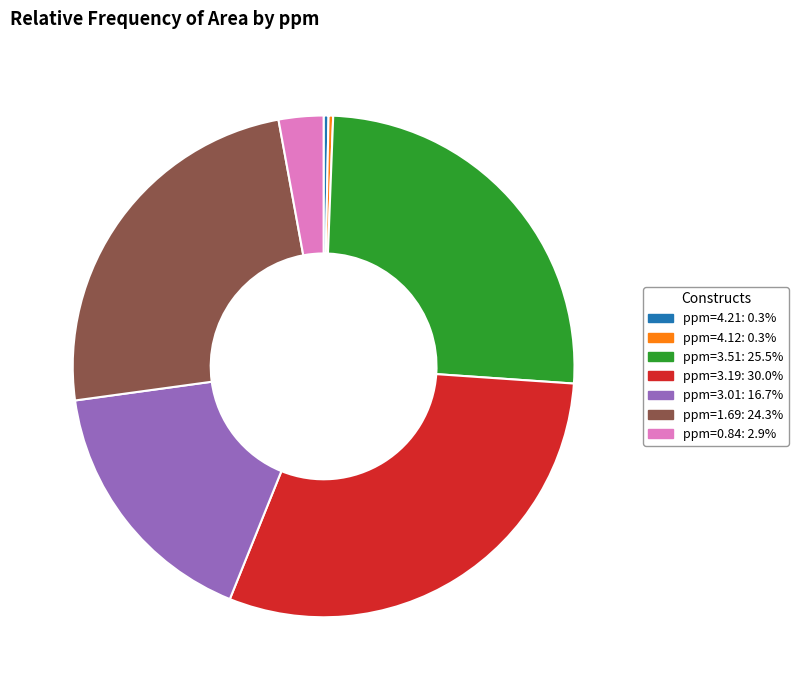

Is there any slice that represents more than half of the pie?

No